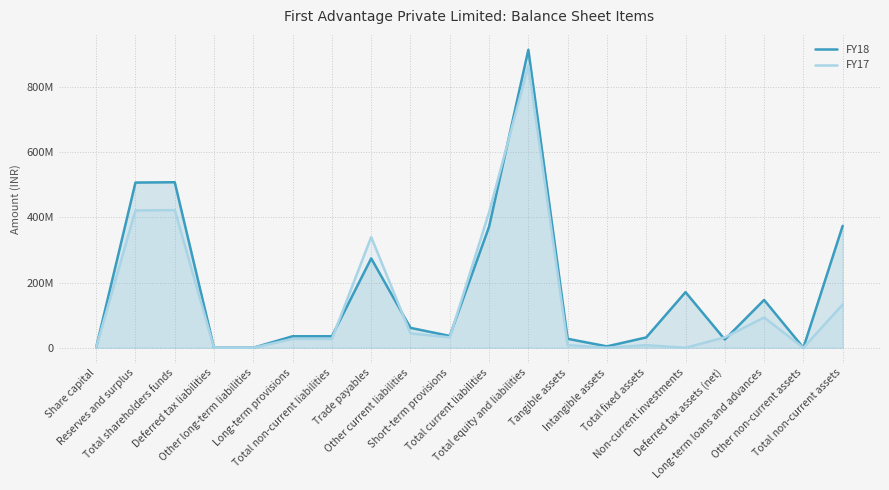

How many interior local valleys does the FY18 series have?

4